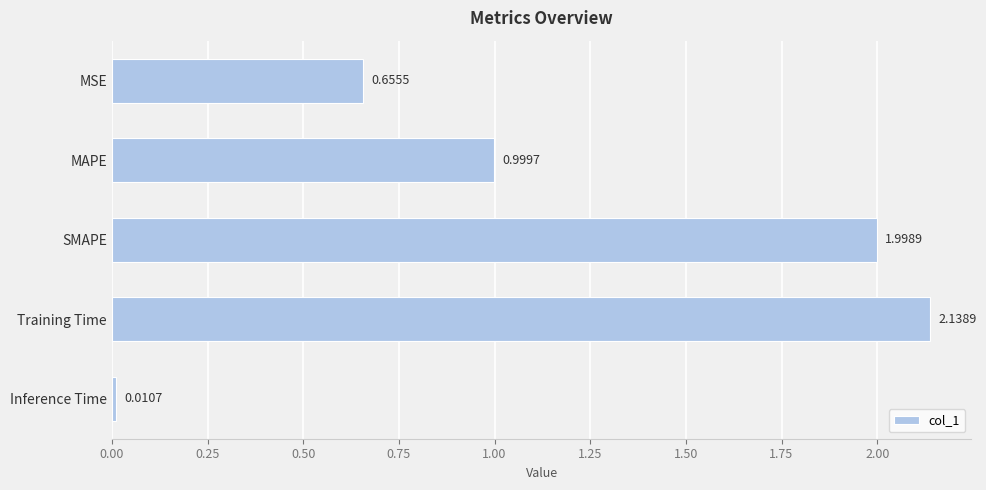

What is the sum of all values?

5.8